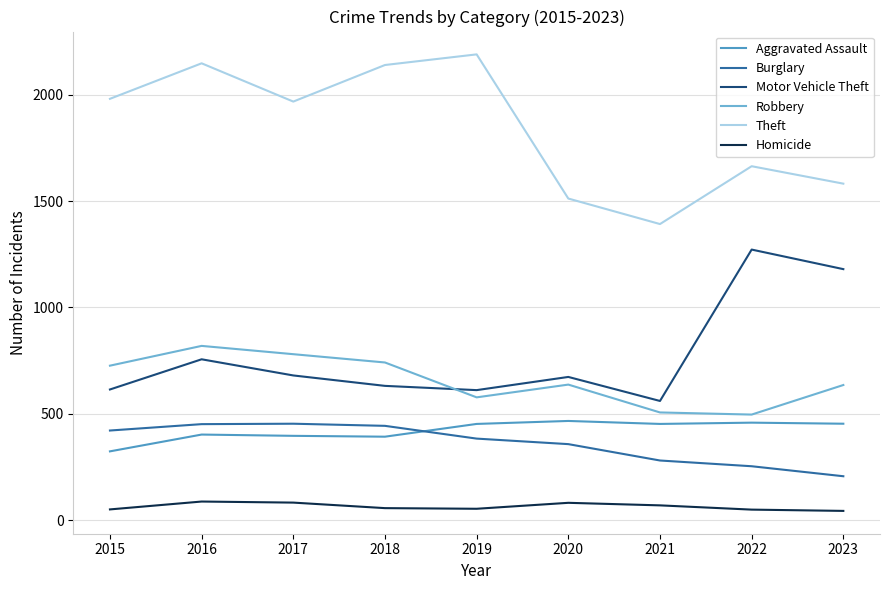

The Burglary series shows 125 at 2023. True or false?

False